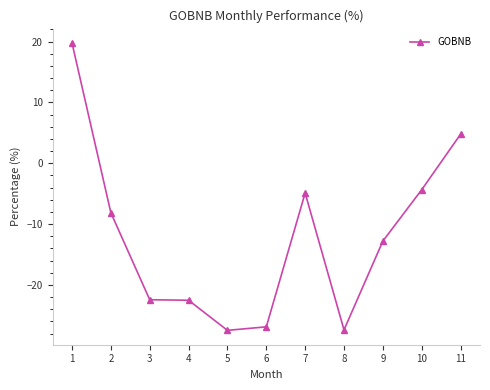

What is the minimum value shown in the chart?

-27.5